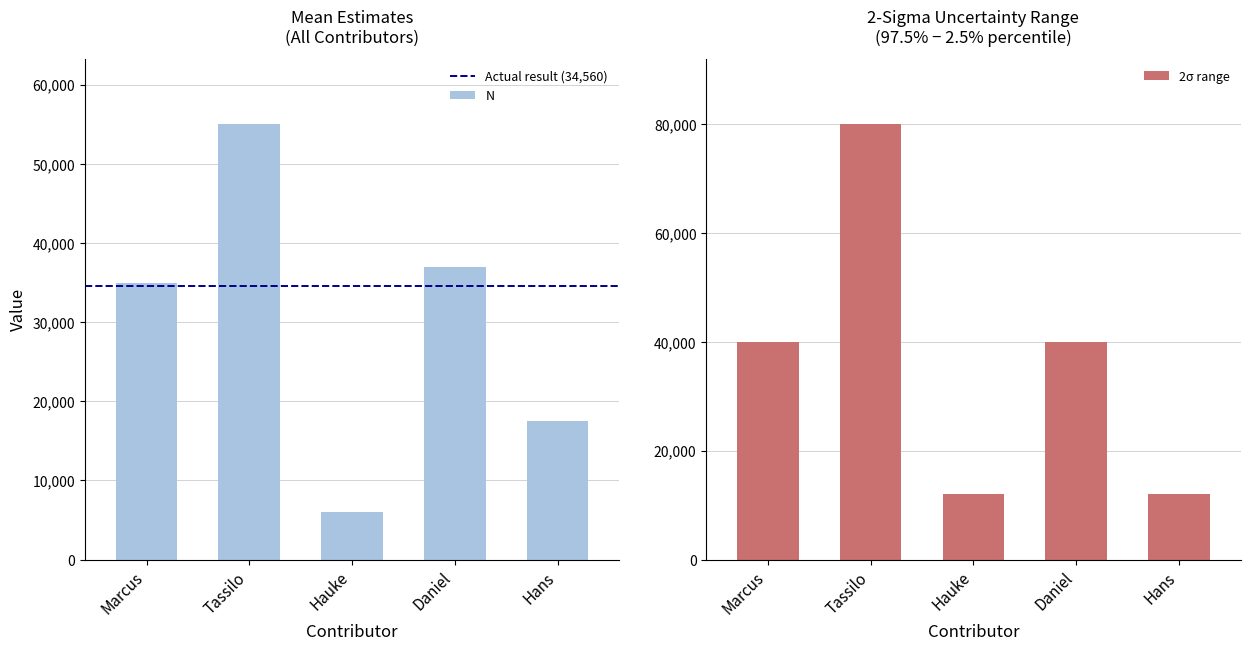

What is the sum of all values?

150500